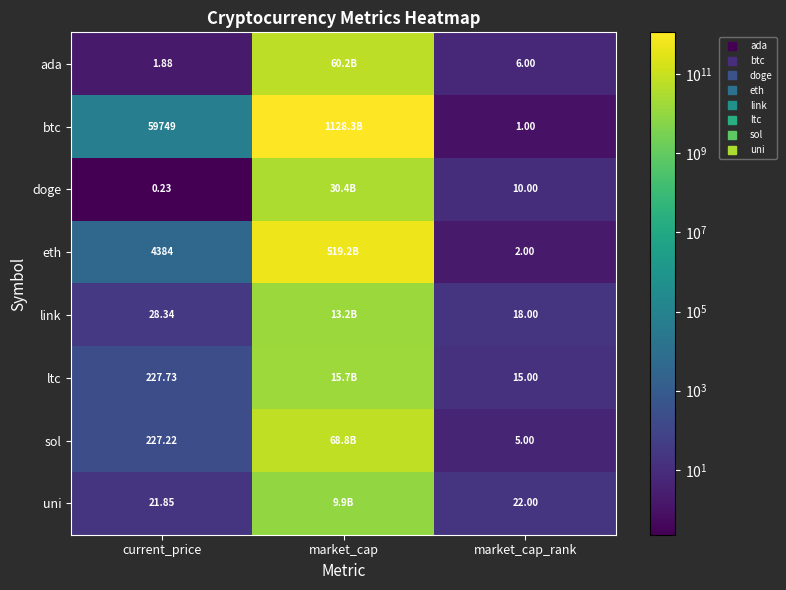

The btc series shows 59749.0 at current_price. True or false?

True